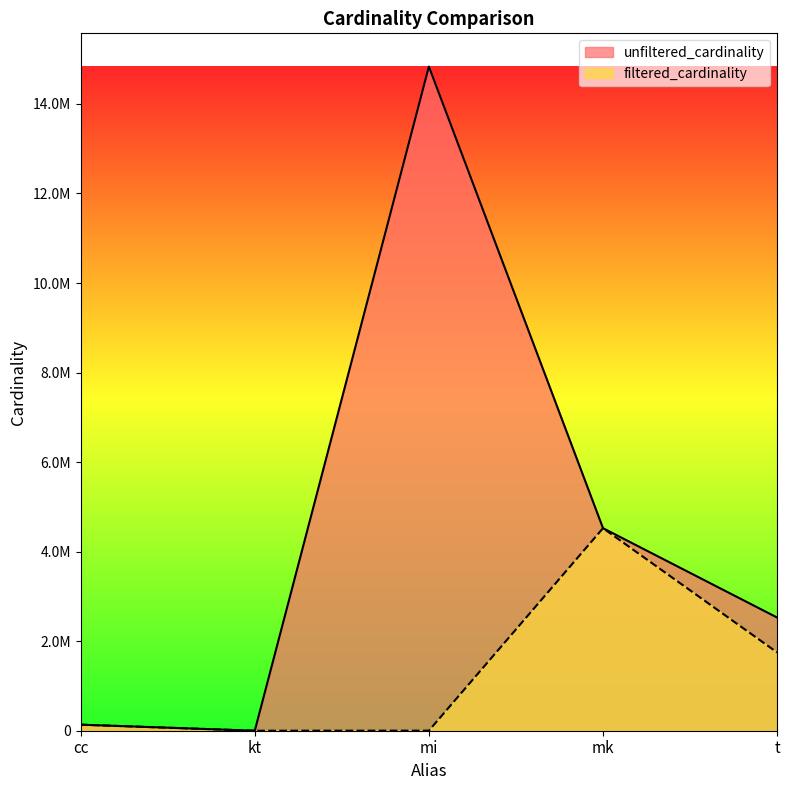

True or false: unfiltered_cardinality and filtered_cardinality intersect in this chart.

False